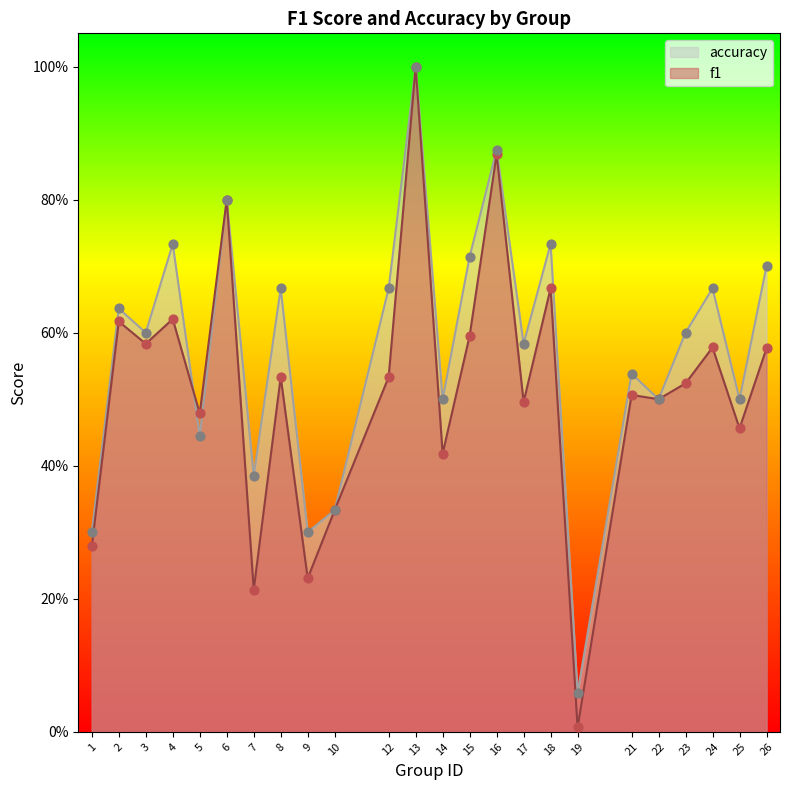

Which series has the widest spread of Y values?

f1